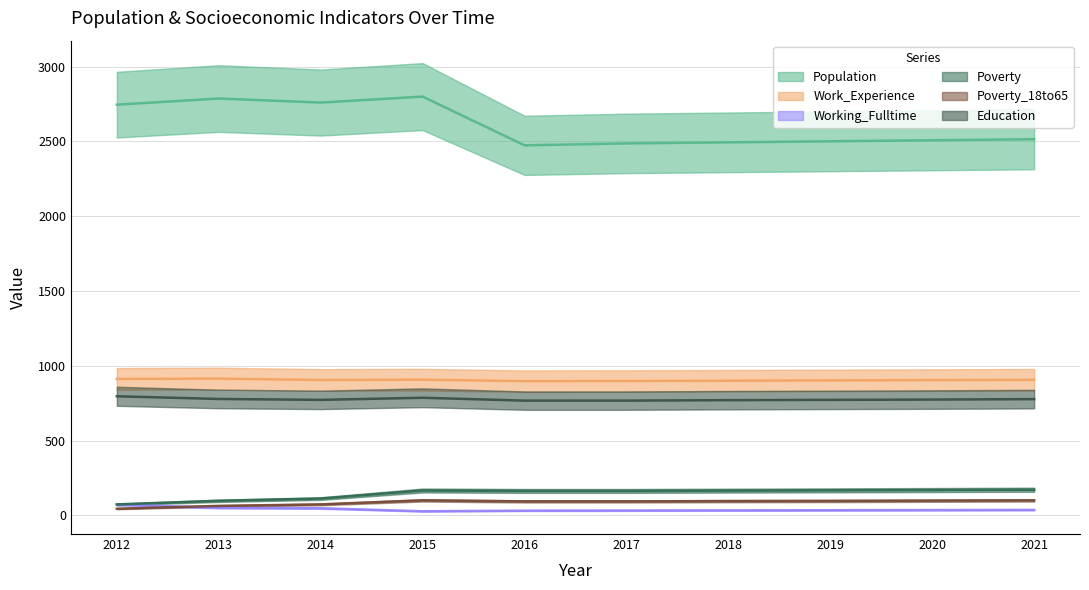

How many data points in Population are above 2515?

4